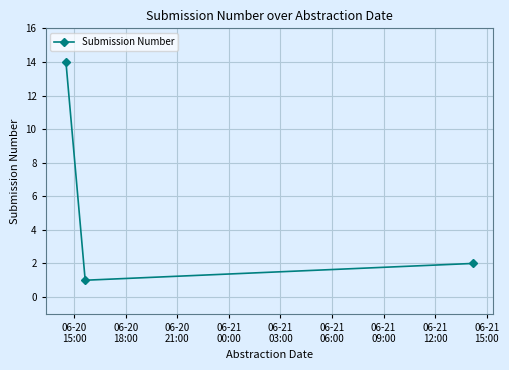

What is the greatest value displayed?

14